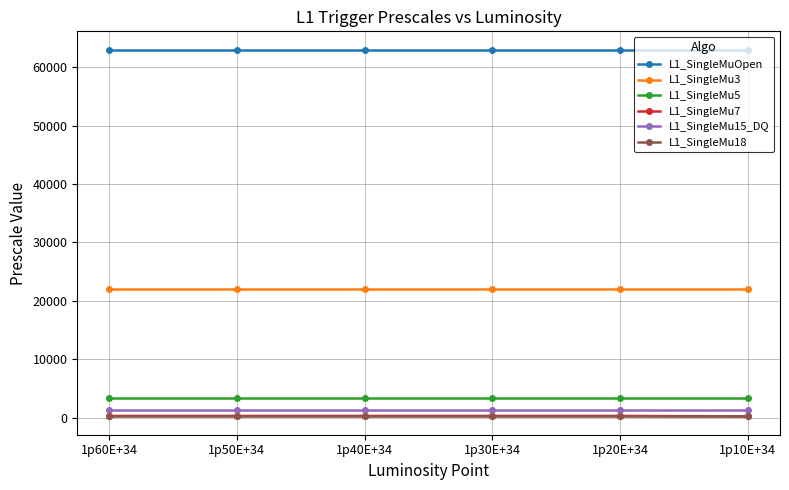

Which series has the largest total across all categories?

L1_SingleMuOpen